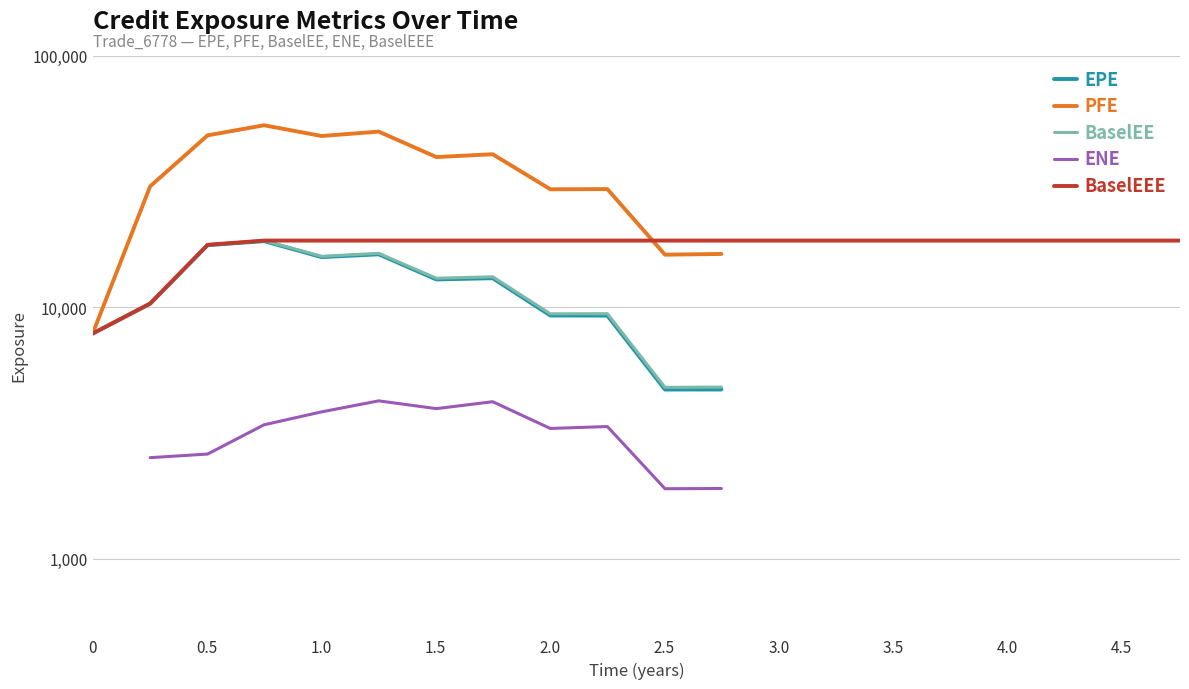

True or false: BaselEE and PFE intersect in this chart.

False